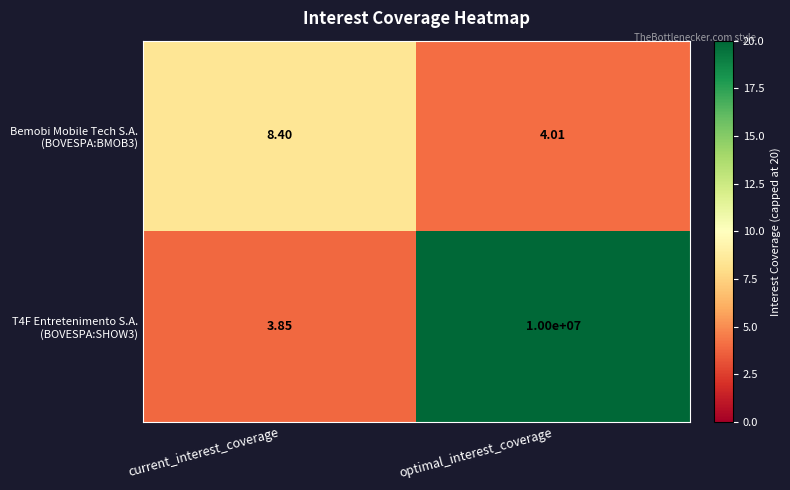

At which category does the chart reach its peak across all series?

optimal_interest_coverage